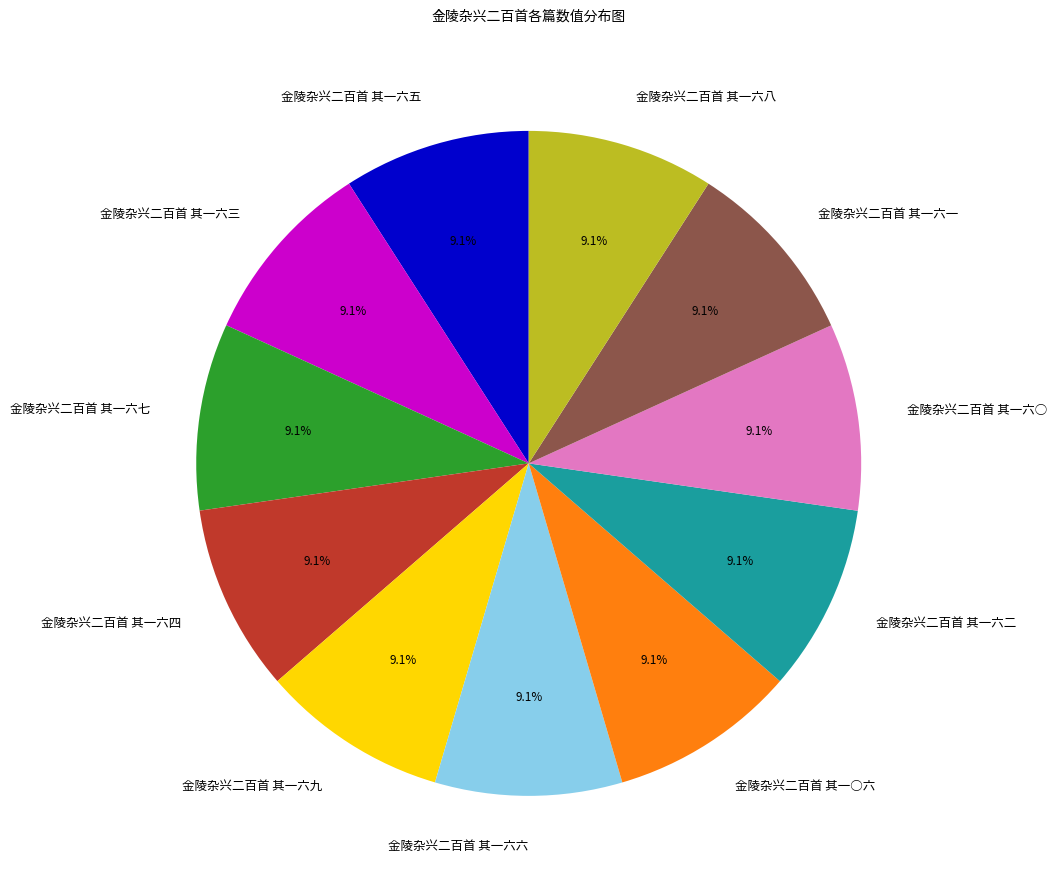

How many segments does this pie chart have?

11